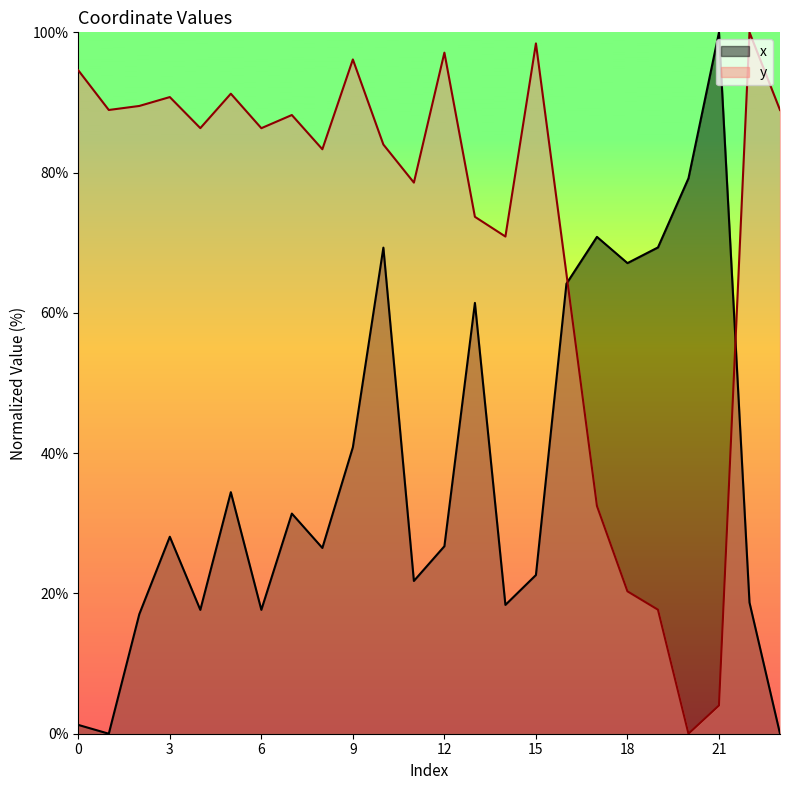

What is the spread (max minus min) of values at 11?

56.8